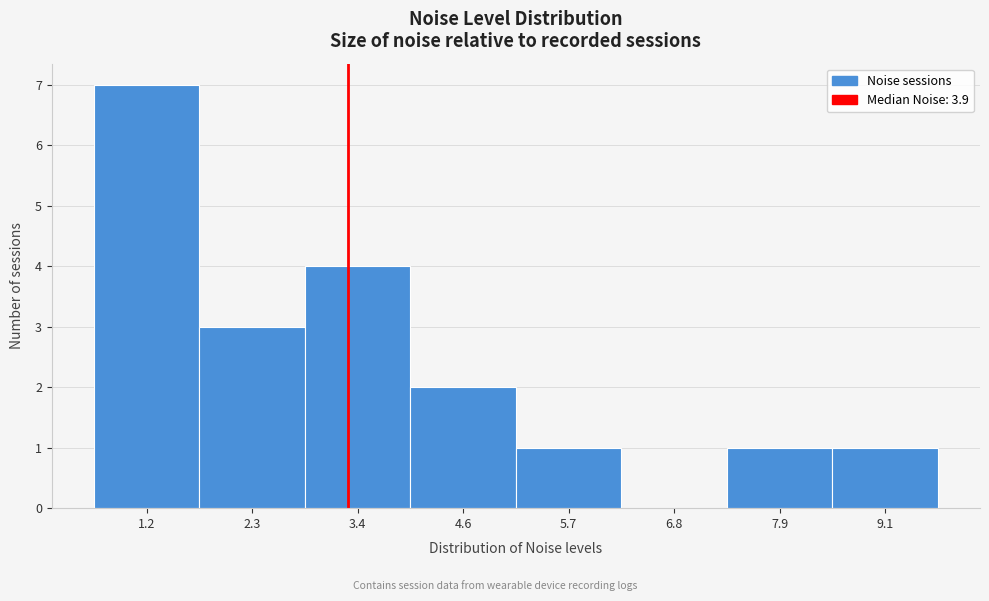

Reading left to right, what are all the values shown in this chart?

1.2=7	2.3=3	3.4=4	4.6=2	5.7=1	6.8=0	7.9=1	9.1=1